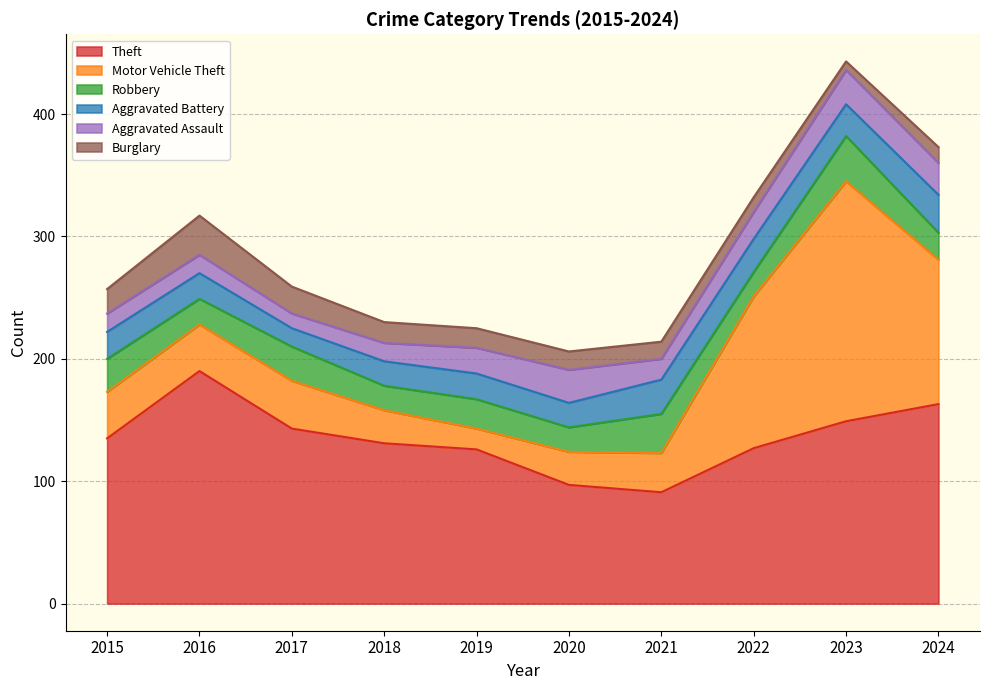

Does the chart display data point markers on the line(s)?

No